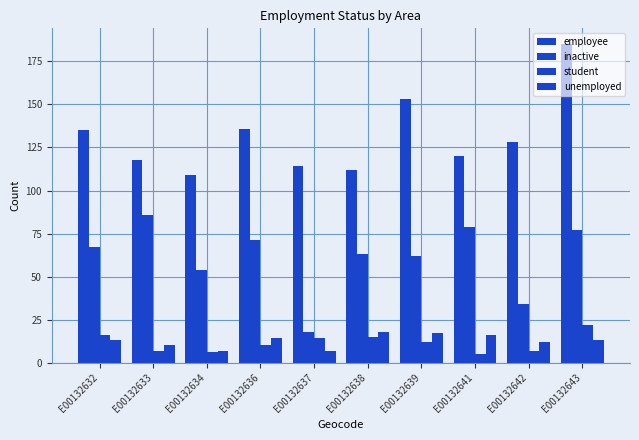

How many bars are there in each group?

4